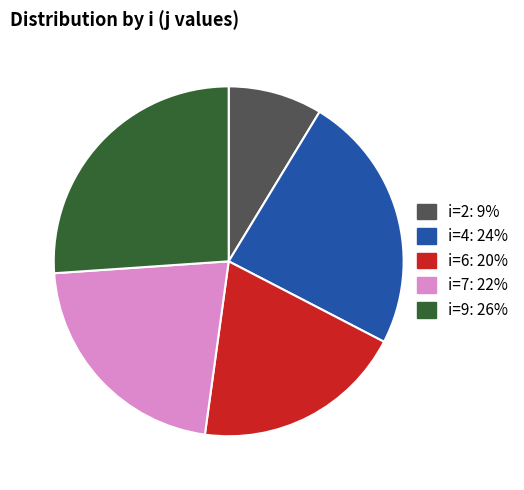

Is there a majority slice in this chart?

No